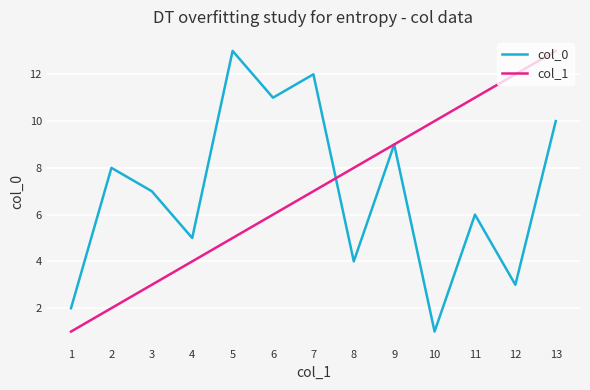

At which label does col_1 reach its minimum?

1